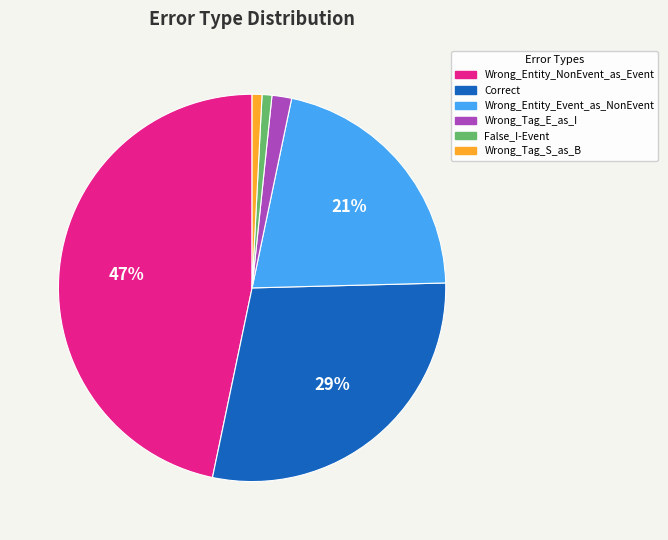

To the nearest percent, what is the difference between the largest and smallest slice percentages?

46%